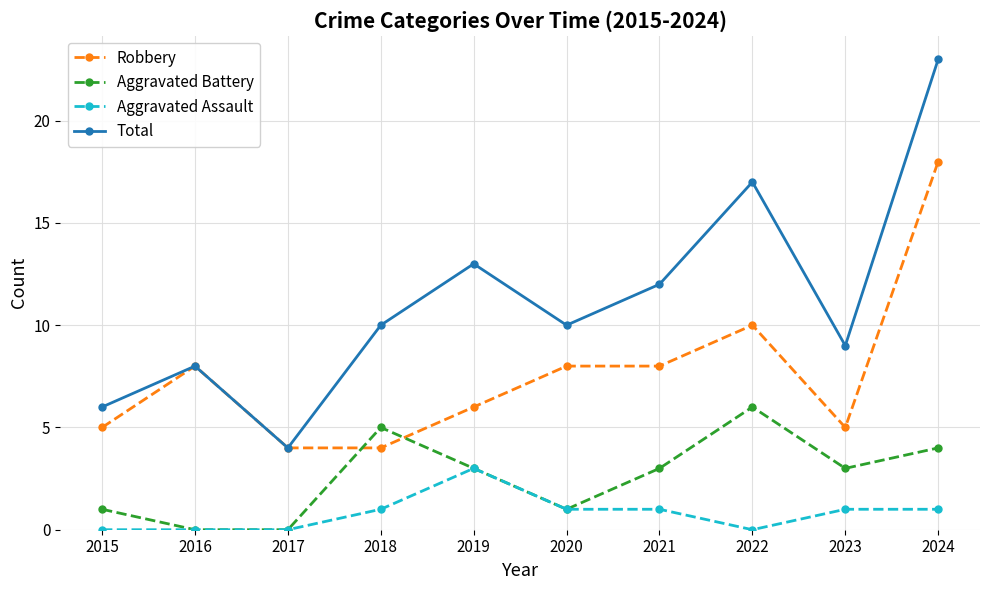

What is the sum of all Aggravated Battery values?

26